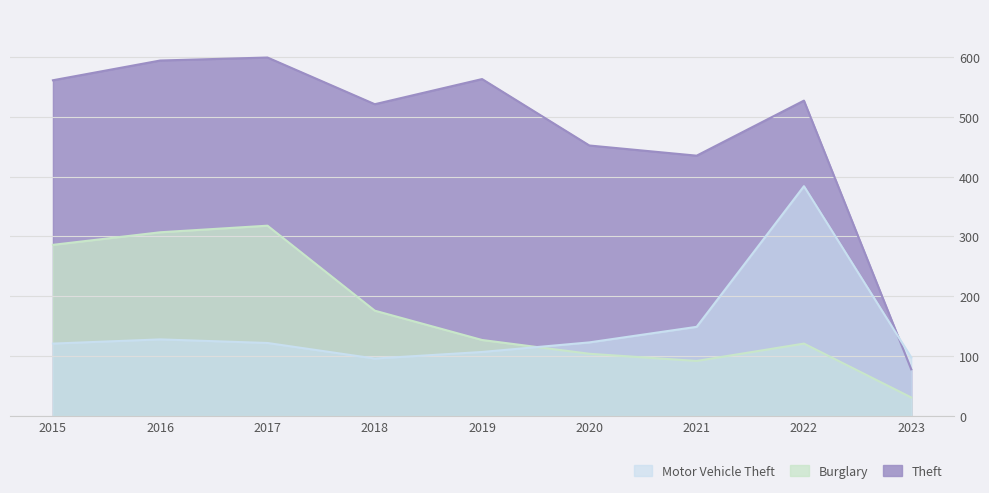

At which category does the chart reach its minimum across all series?

2023